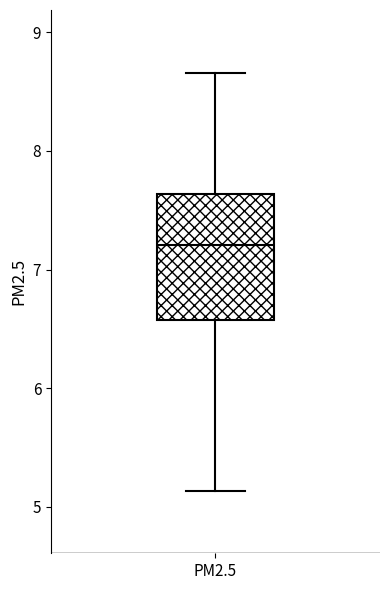

Read this box plot against the y-axis: the position of the median line, the range covered by the box, and the ends of both whiskers. The values are not printed on the chart, so give them approximately, as read against the axis.

median 7.2, box 6.6 to 7.6, whiskers 5.1 to 8.7